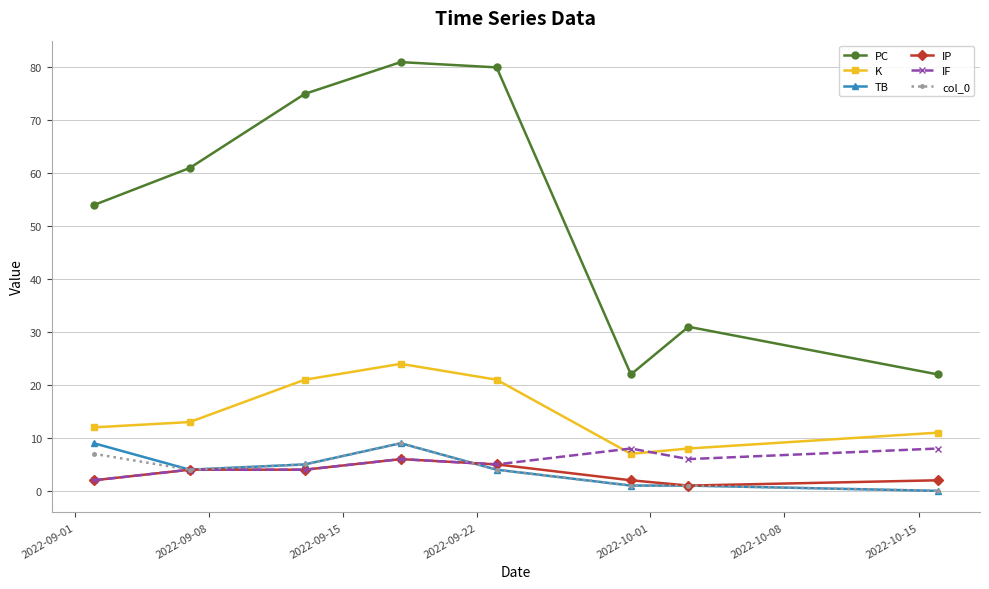

Which series ends up on top after the final intersection of IF and K?

K